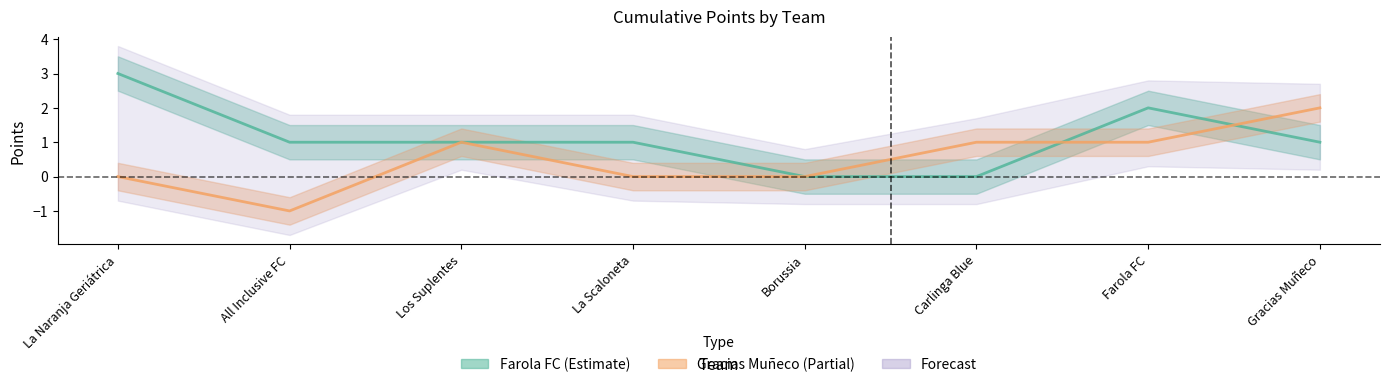

At which label is Gracias Muñeco closest to 0?

La Naranja Geriátrica